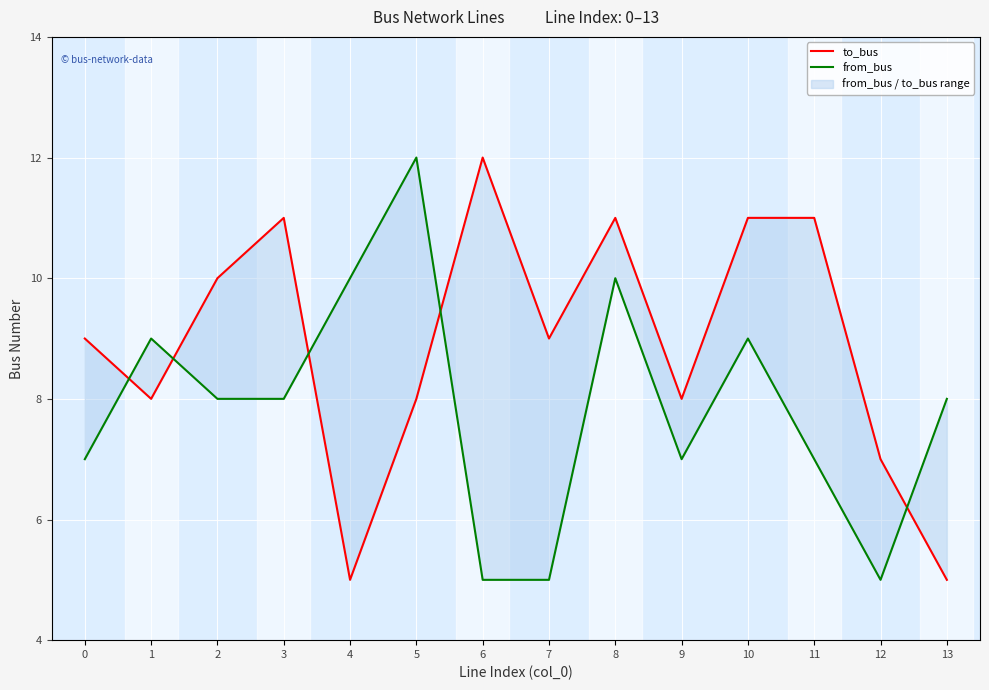

What is the smallest value displayed?

5